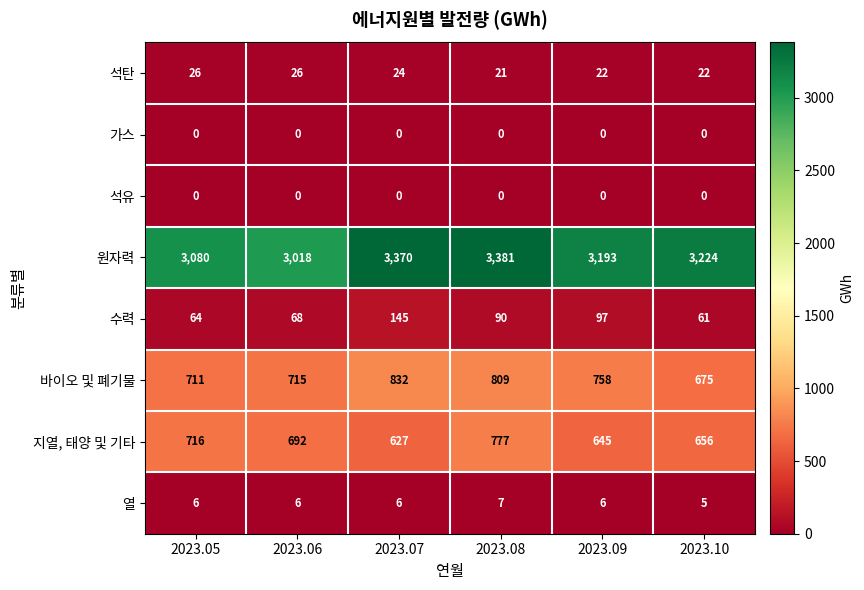

Rank the categories by 원자력 value from highest to lowest.

2023.08, 2023.07, 2023.10, 2023.09, 2023.05, 2023.06